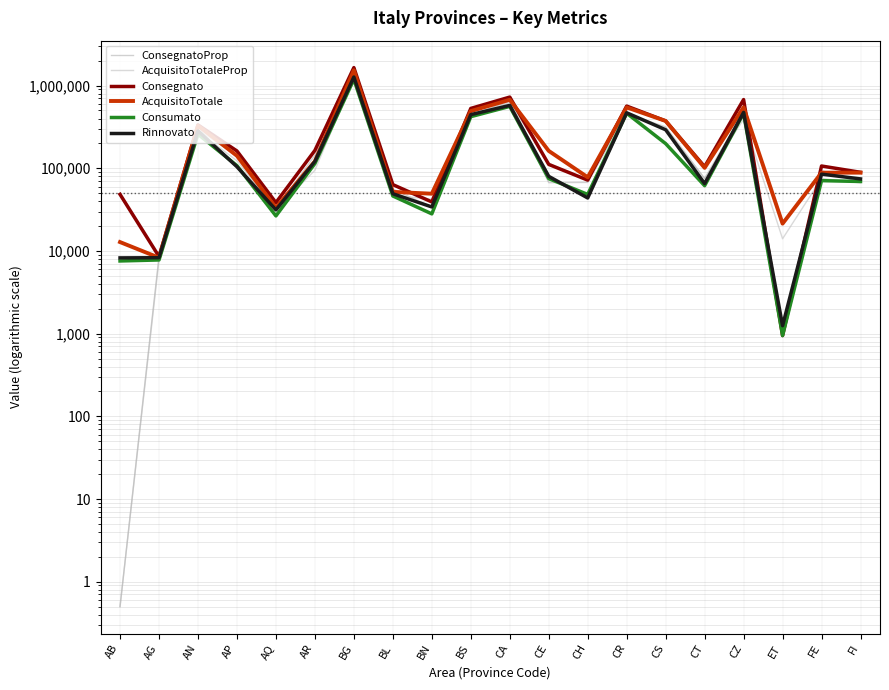

What are all the series names shown in the legend?

ConsegnatoProp, AcquisitoTotaleProp, Consegnato, AcquisitoTotale, Consumato, Rinnovato